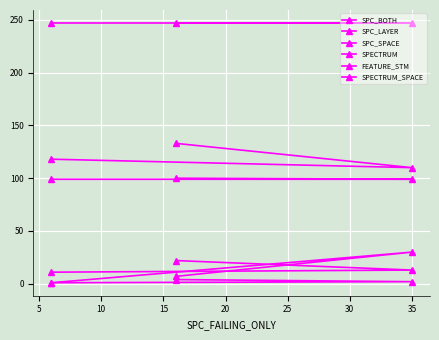

Which series has the widest spread of values?

SPC_LAYER